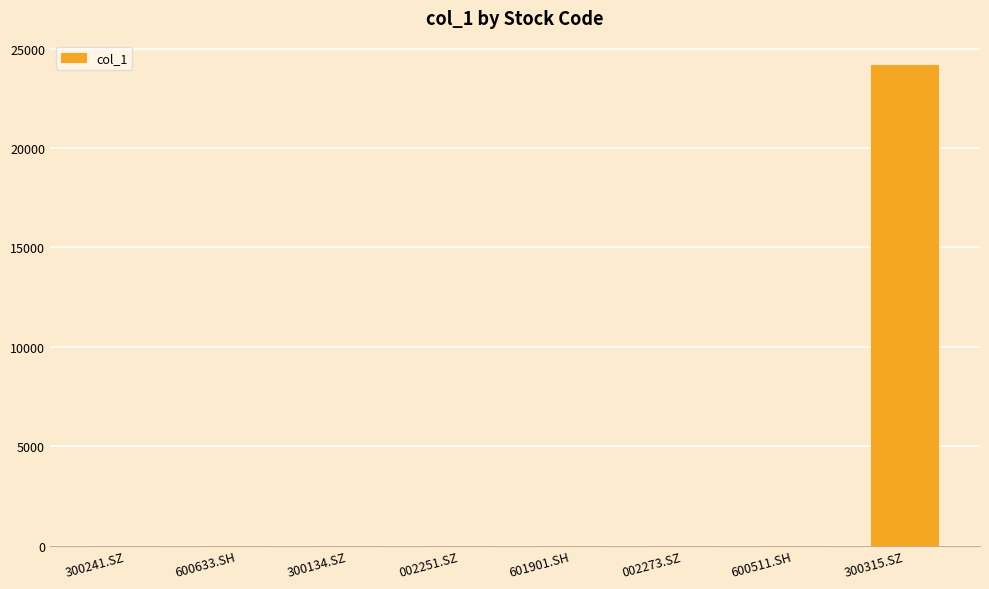

What is the approximate value at 300315.SZ?

24192.0